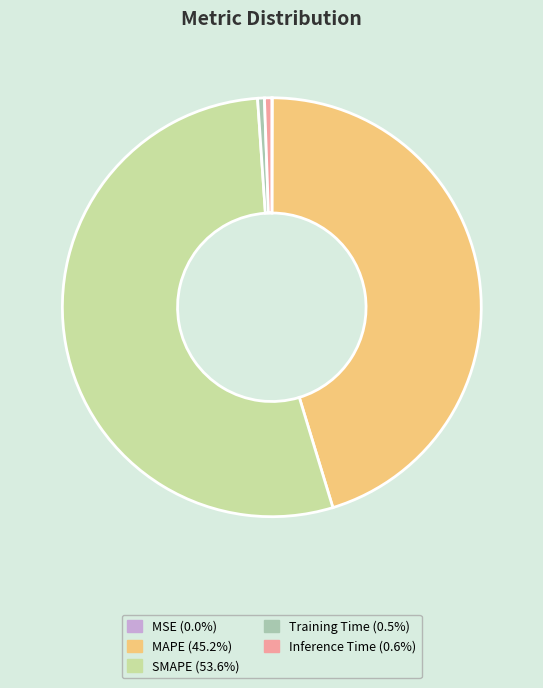

True or false: SMAPE accounts for 62% of the total.

False